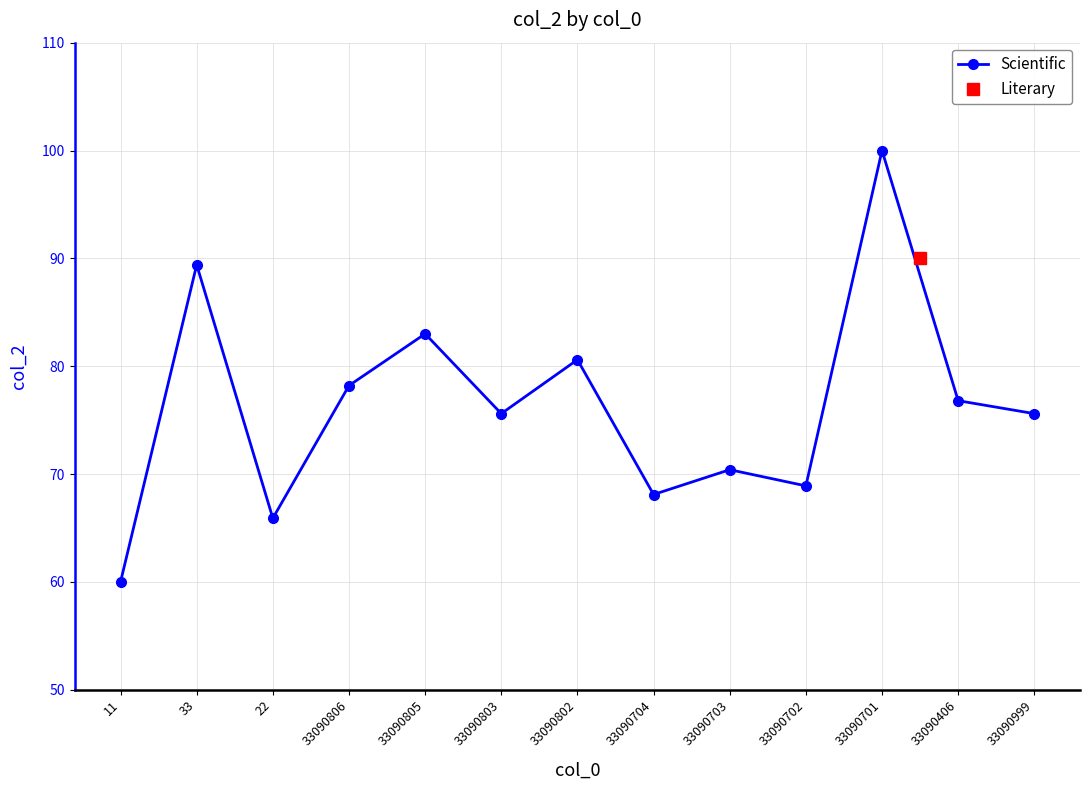

Reading left to right, extract all data points from this chart.

60.0	89.4	65.9	78.2	83.0	75.6	80.6	68.1	70.4	68.9	100.0	76.8	75.6